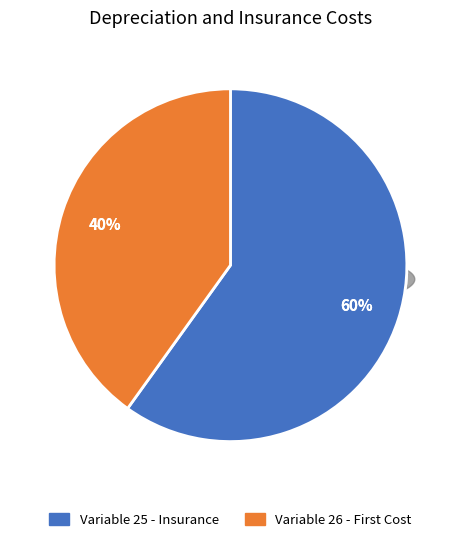

To the nearest percent, what is the difference between the largest and smallest slice percentages?

20%